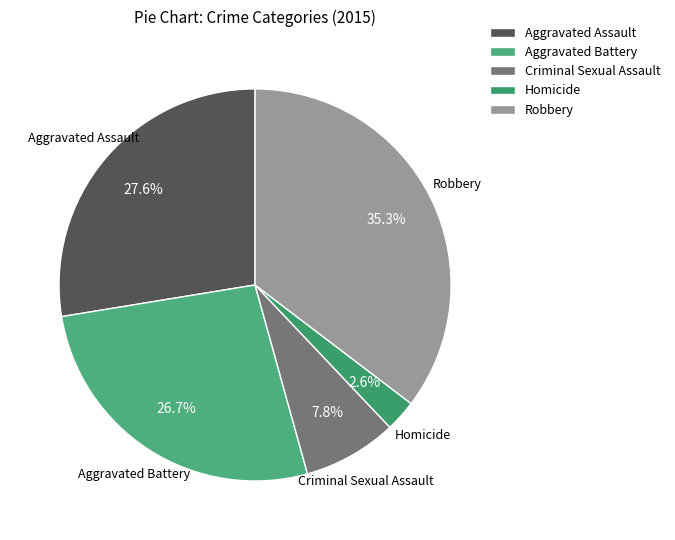

Is it true that Robbery is 23% of the pie?

False